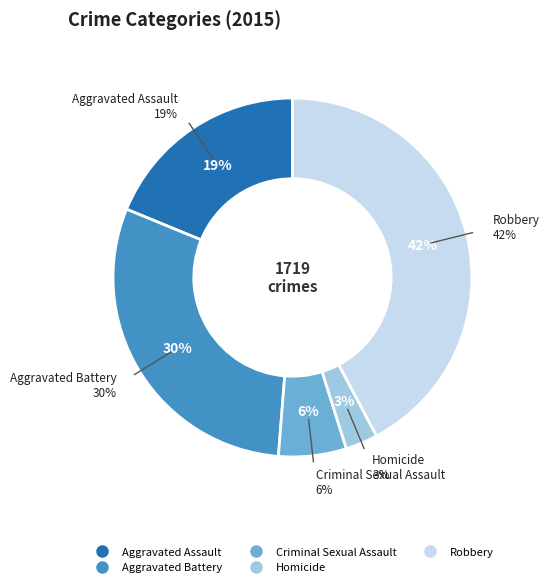

Does any single category account for the majority?

No